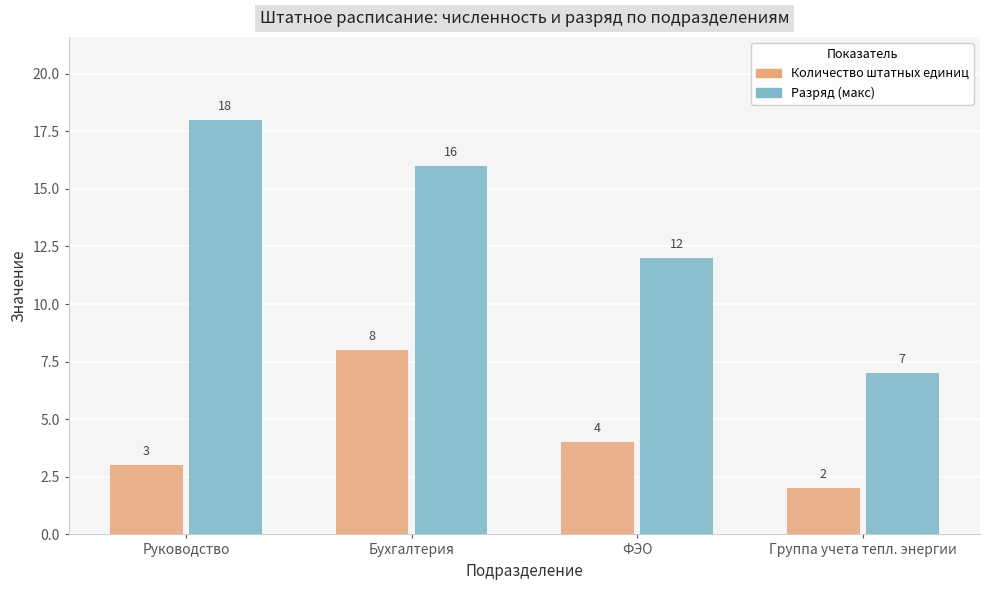

How many bars are there in total?

8